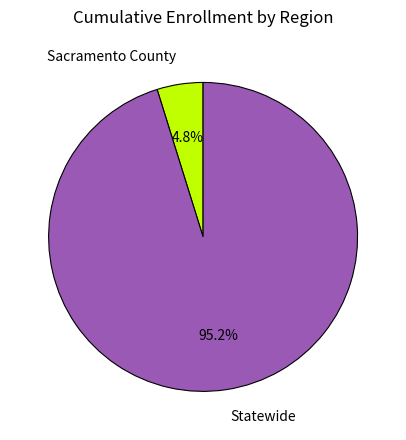

Is it true that Statewide is 95% of the pie?

True